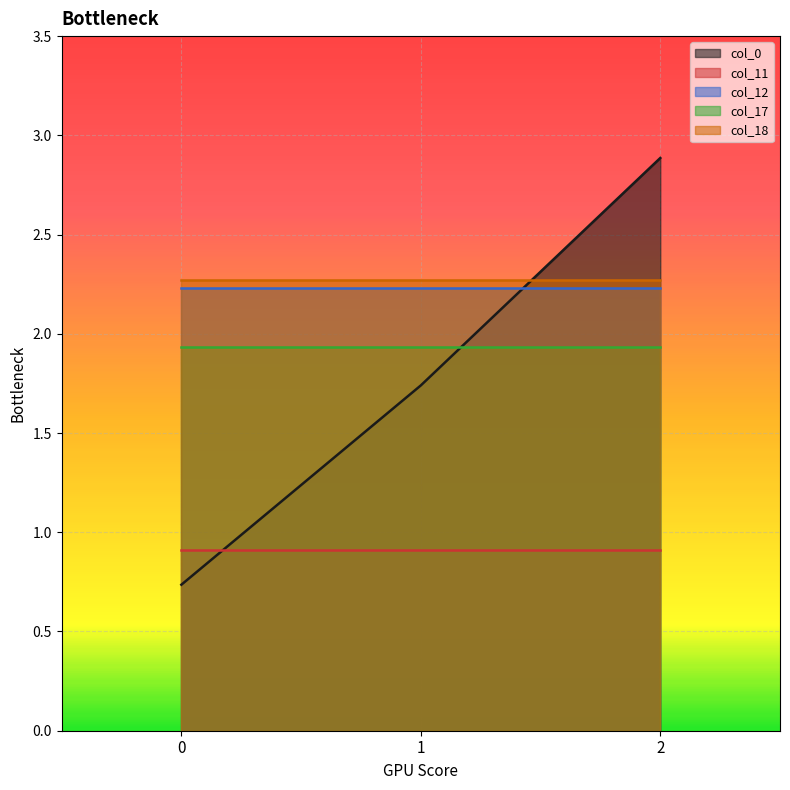

What are all the series names shown in the legend?

col_0, col_11, col_12, col_17, col_18